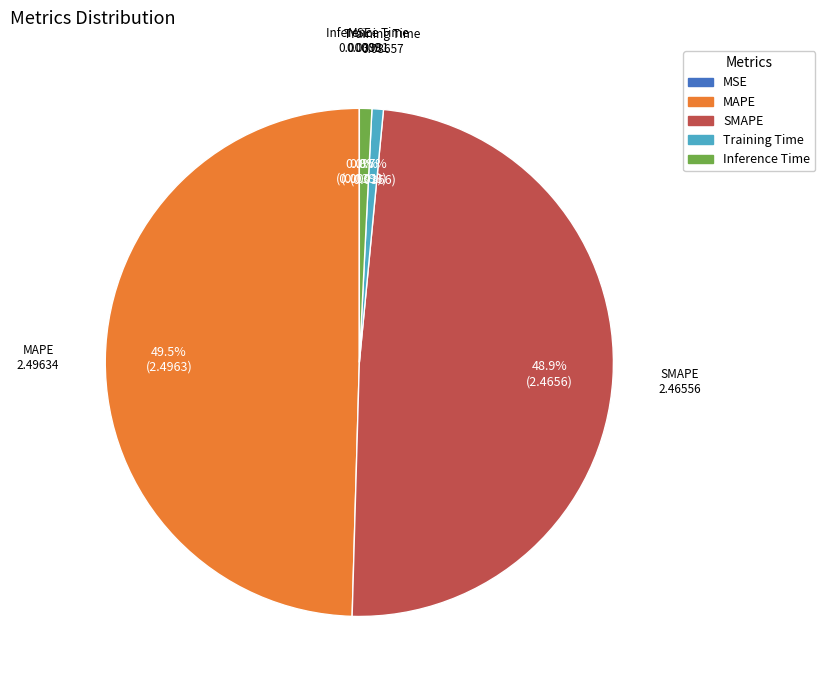

How much of the chart is everything except Inference Time?

99.2%